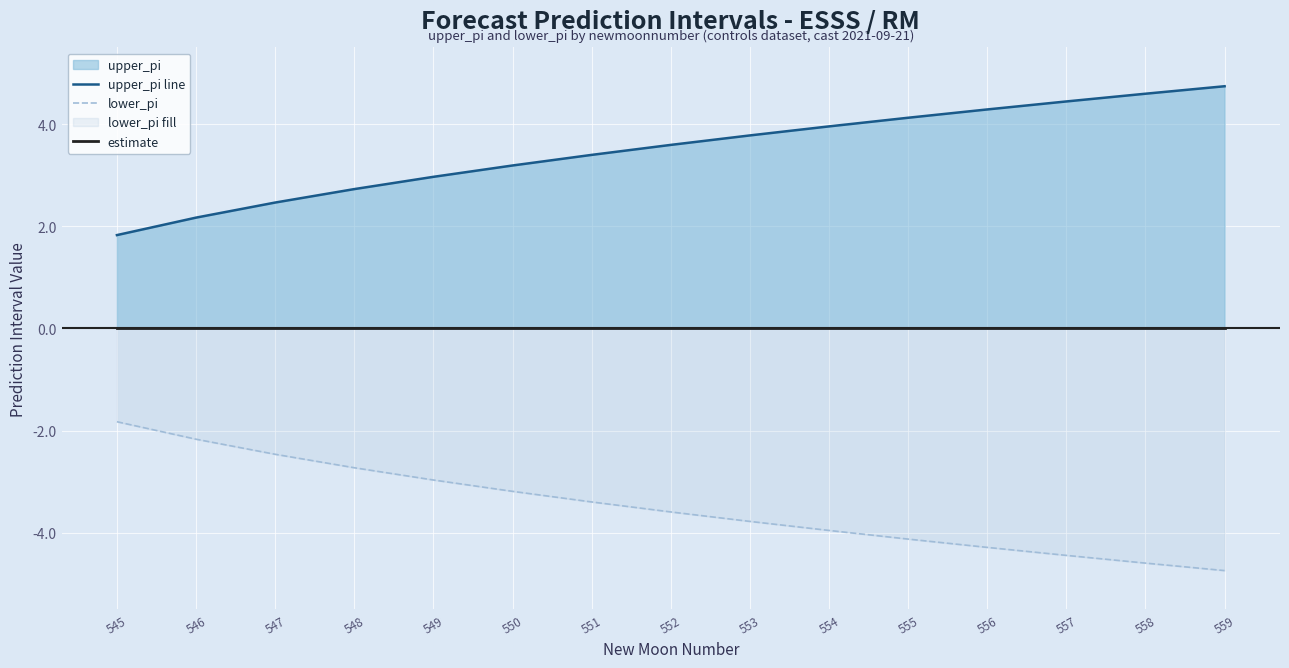

List the series in order of their overall mean, highest first.

upper_pi line, estimate, lower_pi